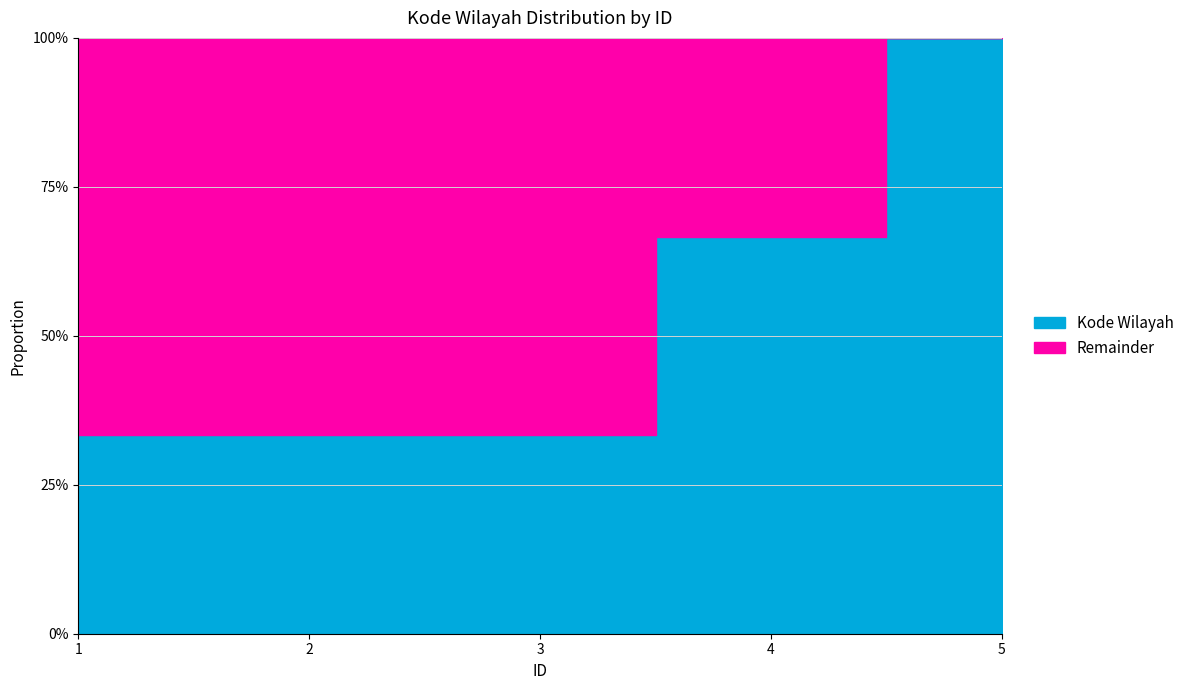

Between 4 and 2, which is larger?

4